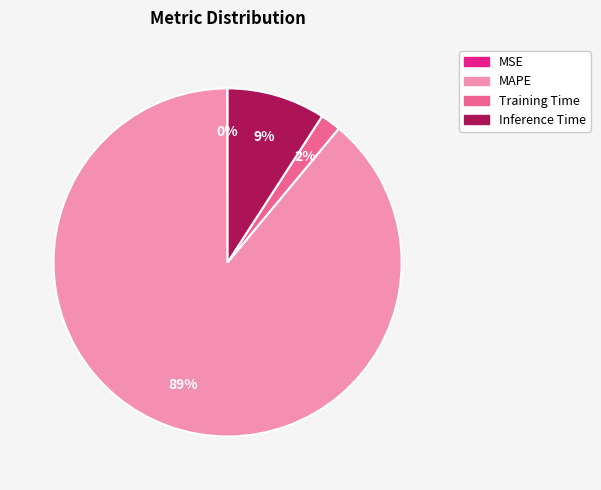

Is there a majority slice in this chart?

Yes